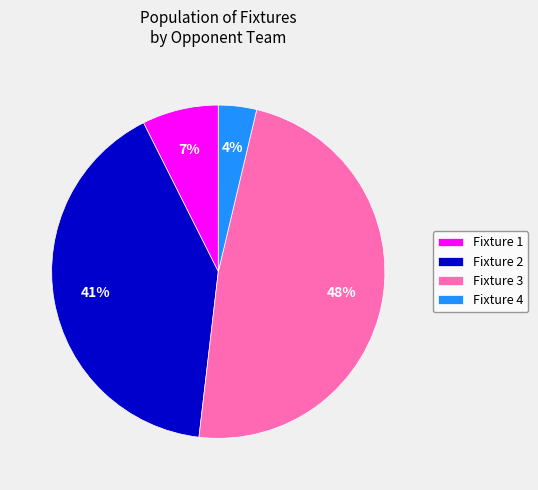

Does any single category account for the majority?

No